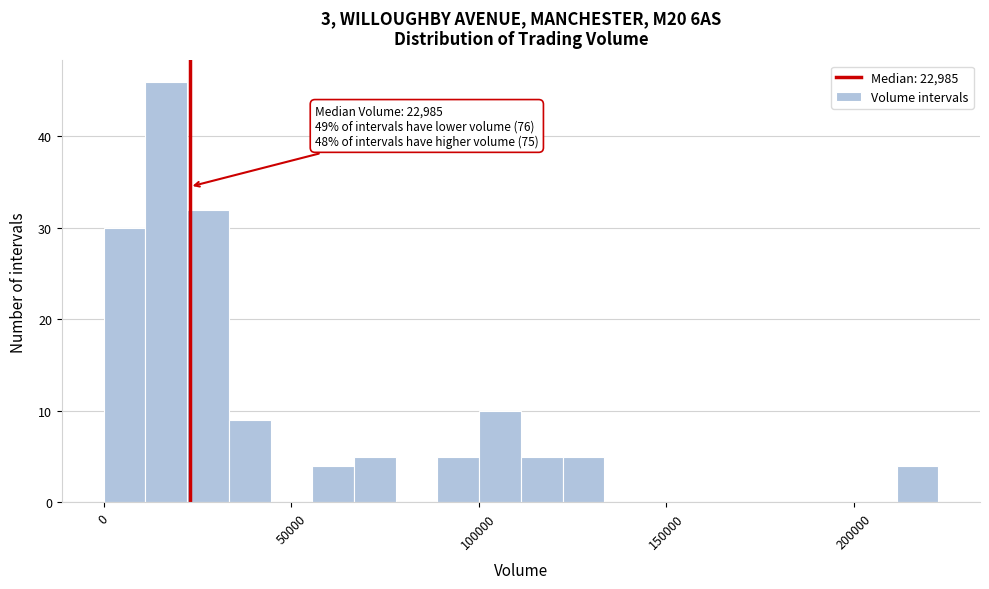

Around what value on the x-axis is the tallest bar? Give the approximate position of its centre, as read against the axis.

15000